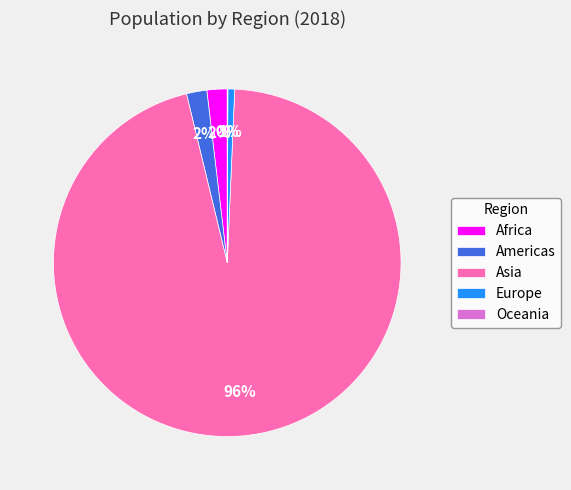

To the nearest percent, what is the average slice percentage?

20%